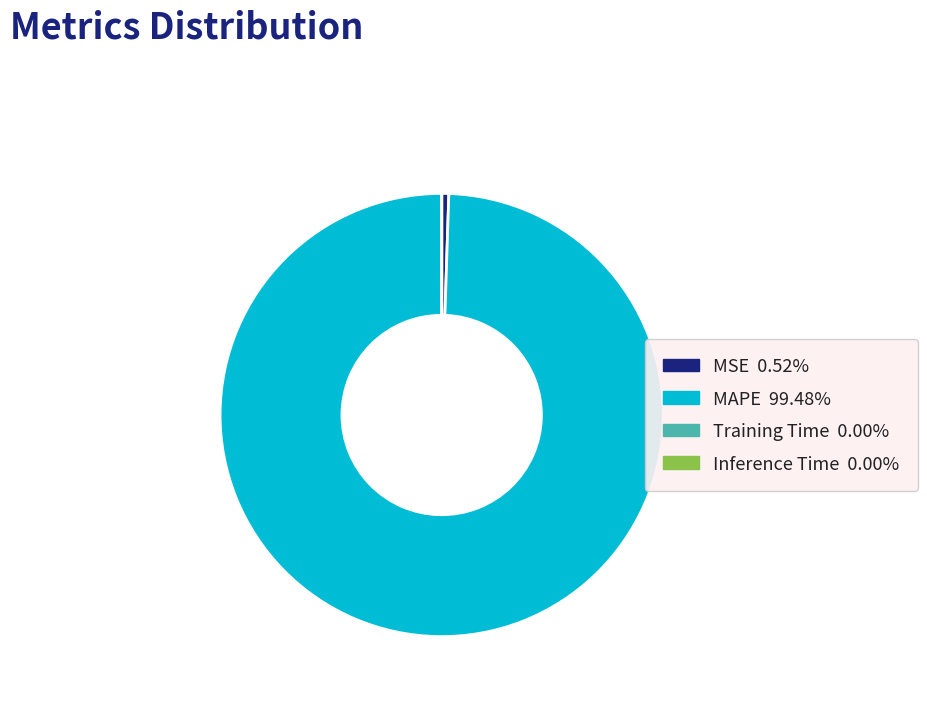

Is MSE the majority of the pie?

No